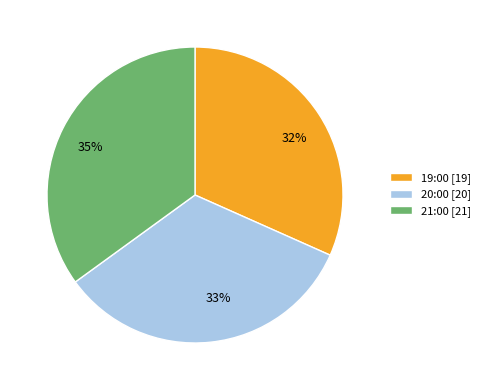

Combined, do 20:00 [20] and 19:00 [19] account for over 50%?

Yes